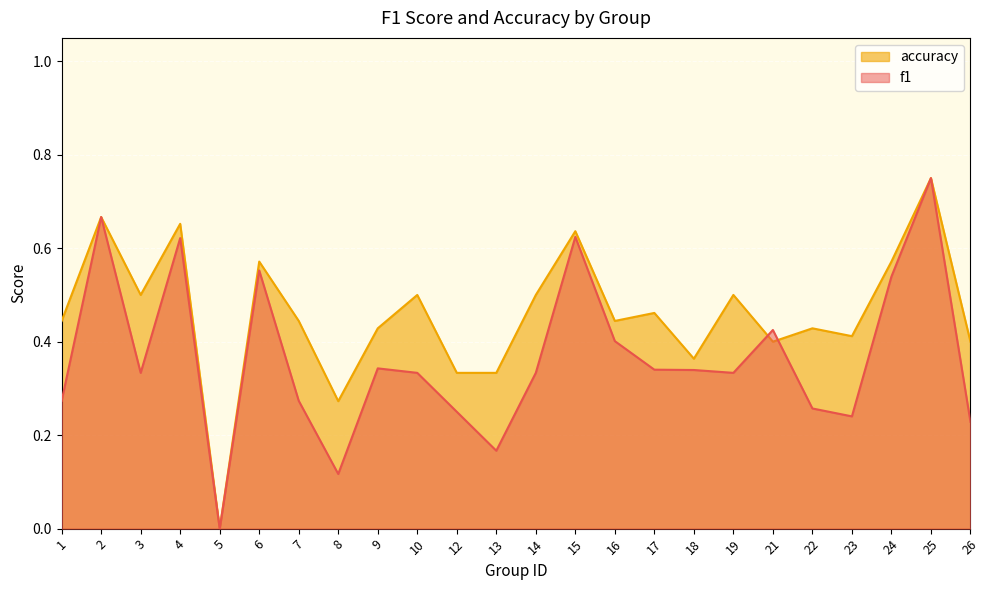

What is the difference between the accuracy values at 16 and 4?

0.2